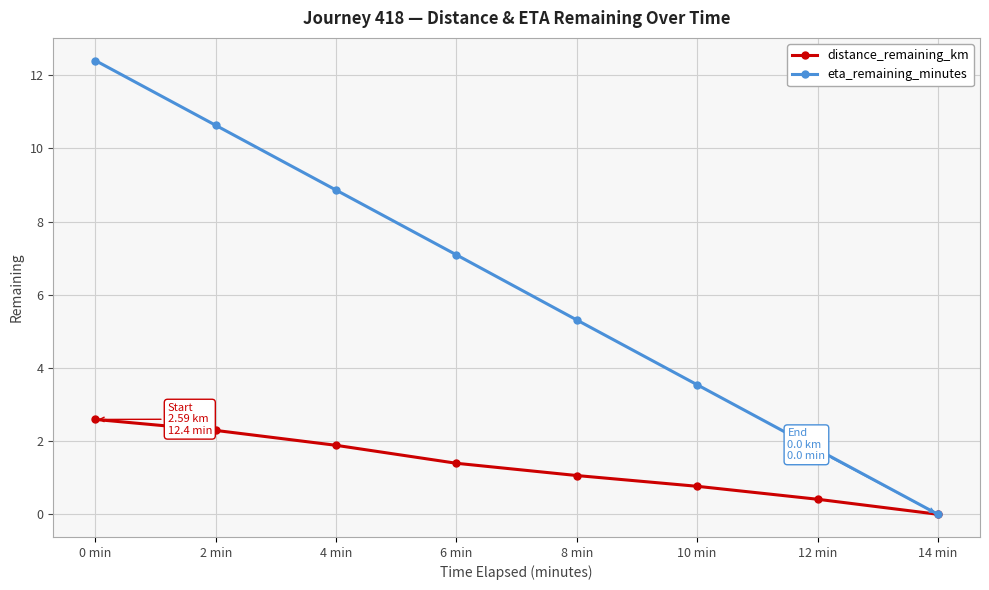

How many positive values does the eta_remaining_minutes series have?

7